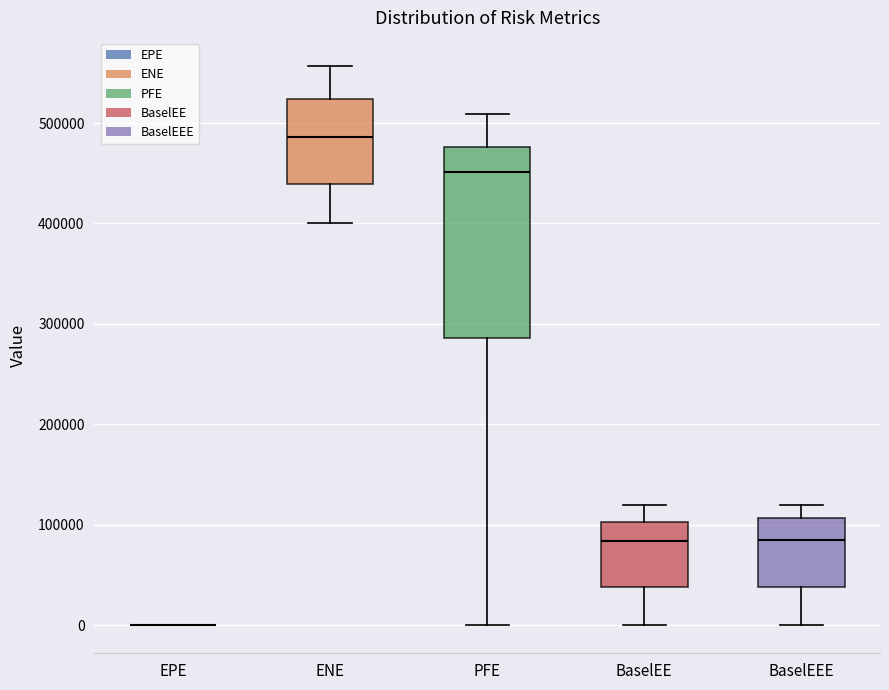

Reading left to right, transcribe this box plot: for each box, give where its median line is, the range the box spans, and where its two whiskers end, as read against the y-axis. The values are not printed on the chart, so give them approximately, as read against the axis.

EPE: box collapsed to a line at 0, whiskers 0 to 0
ENE: median 490000, box 440000 to 520000, whiskers 400000 to 560000
PFE: median 450000, box 290000 to 480000, whiskers 0 to 510000
BaselEE: median 80000, box 40000 to 100000, whiskers 0 to 120000
BaselEEE: median 90000, box 40000 to 110000, whiskers 0 to 120000